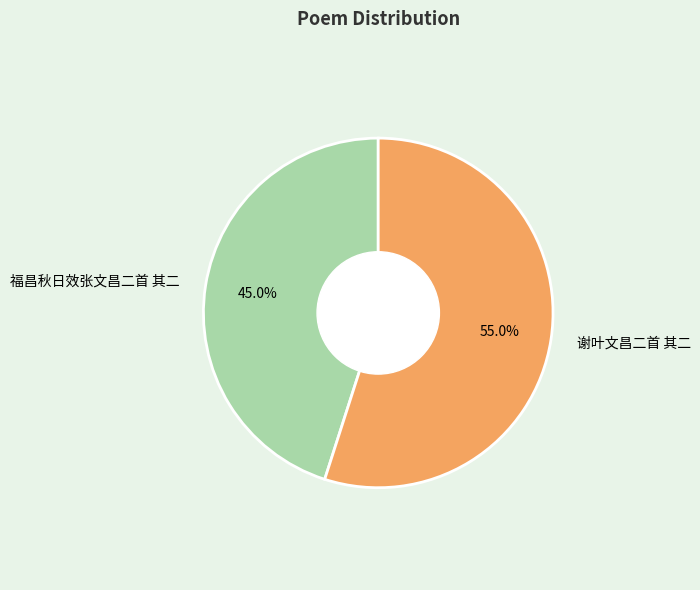

Combined, do 谢叶文昌二首 其二 and 福昌秋日效张文昌二首 其二 account for over 50%?

Yes